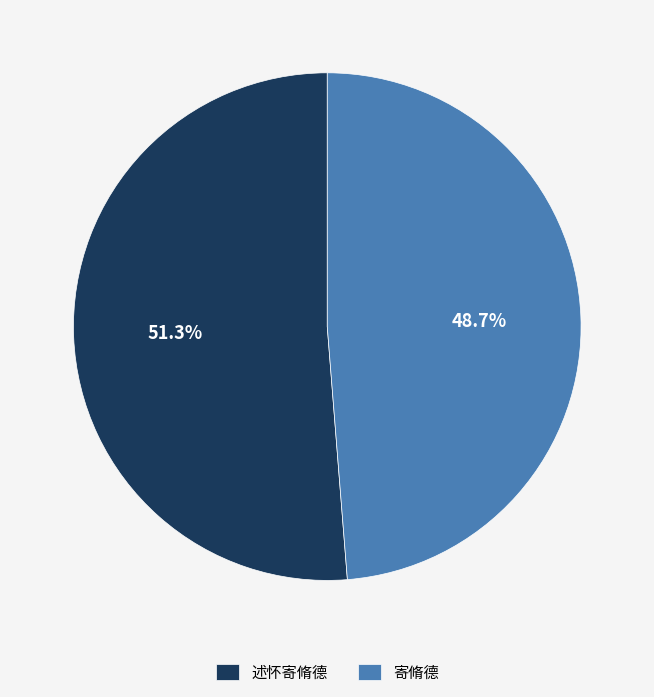

To the nearest percent, what is the combined percentage of 述怀寄脩德 and 寄脩德?

100%